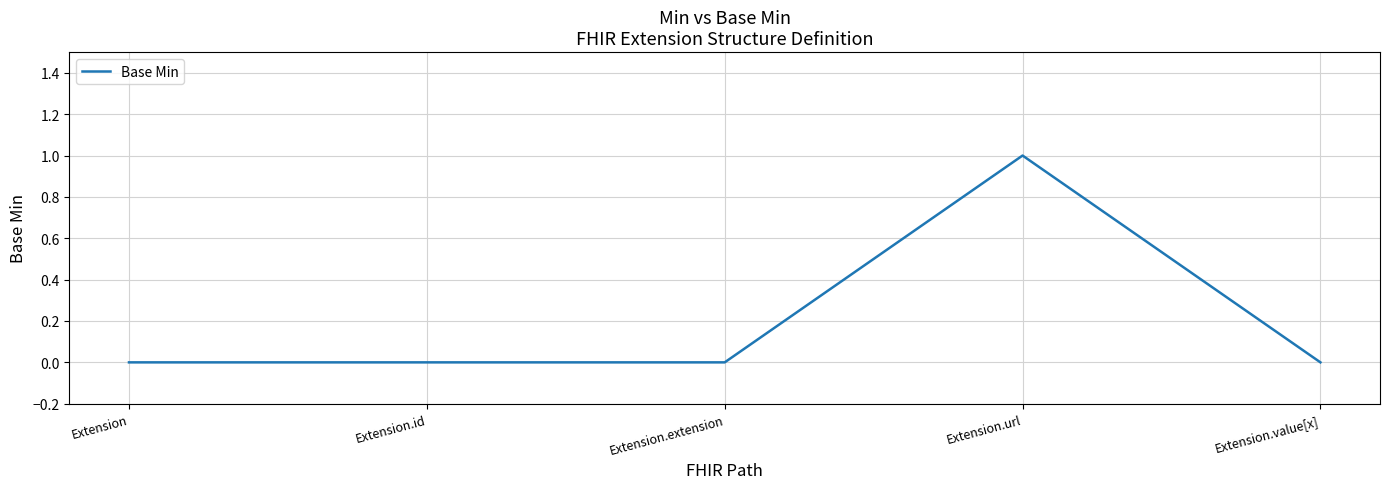

What position from the left is Extension?

1